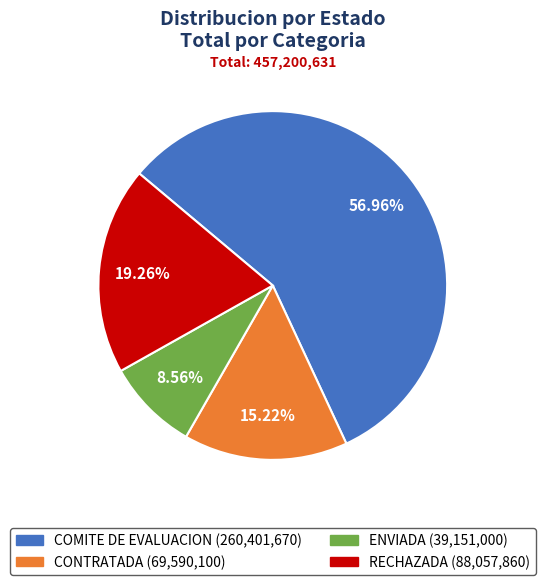

Rank the categories by value from lowest to highest.

ENVIADA, CONTRATADA, RECHAZADA, COMITE DE EVALUACION